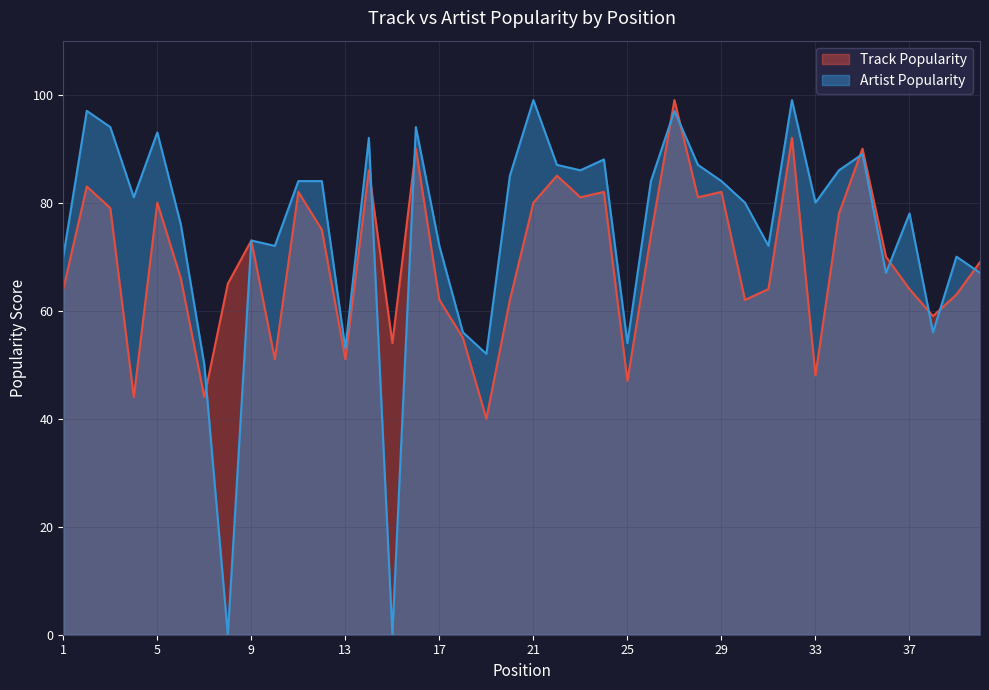

After their last crossing, which series has the higher values: Artist Popularity or Track Popularity?

Track Popularity